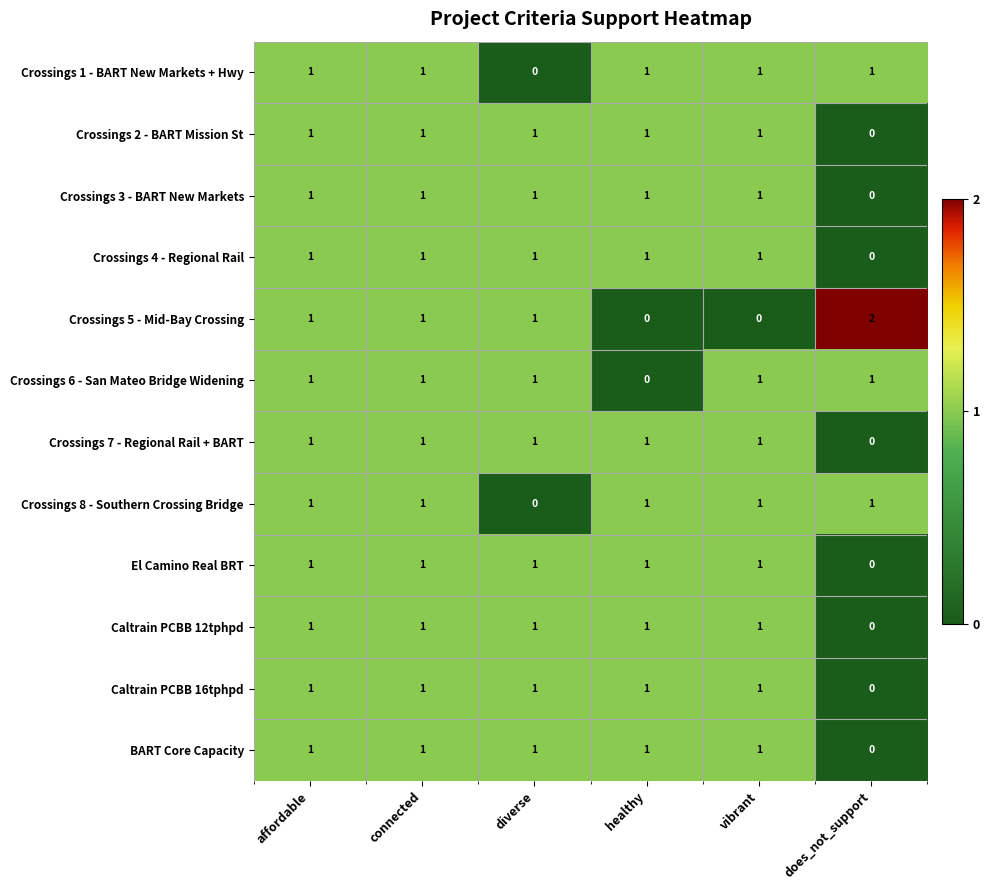

Which series has the widest spread of values?

Crossings 5 - Mid-Bay Crossing